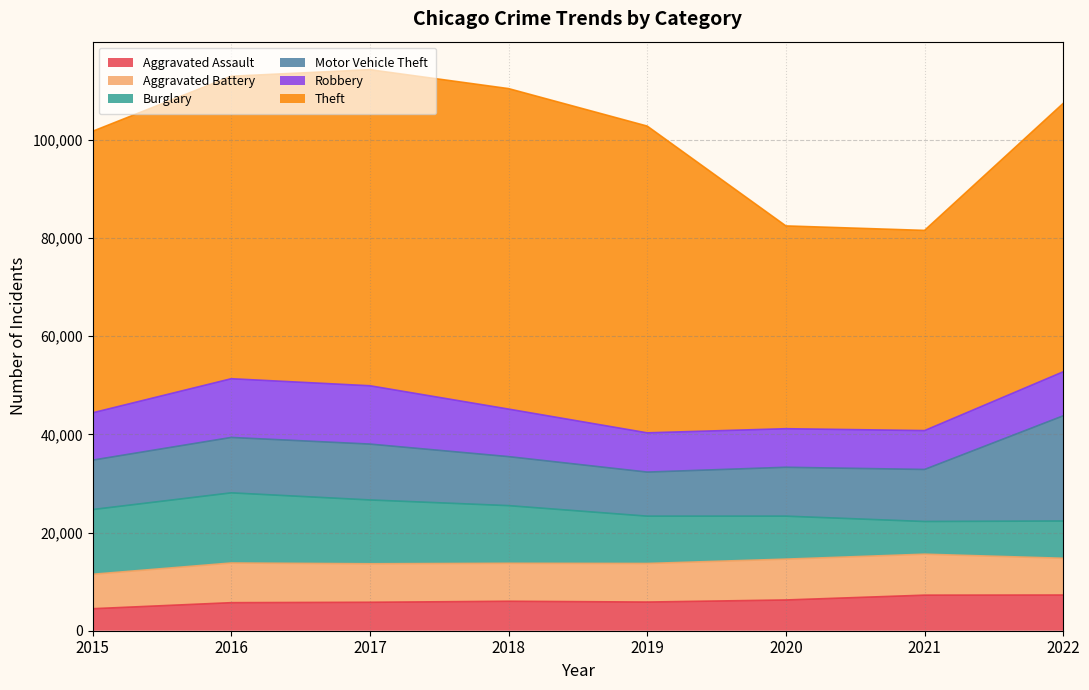

What is the value of the Aggravated Assault point at the 2nd from the left?

5712